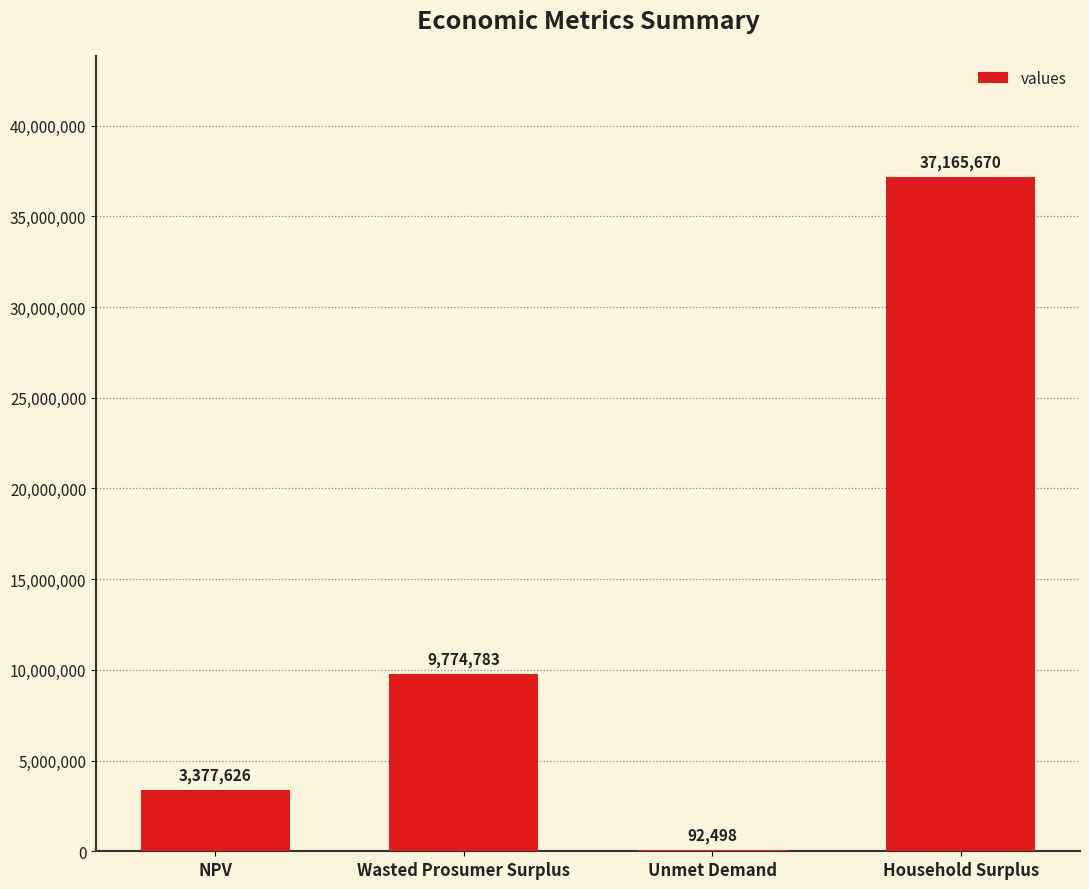

Where does the data first go above 9774782?

Wasted Prosumer Surplus